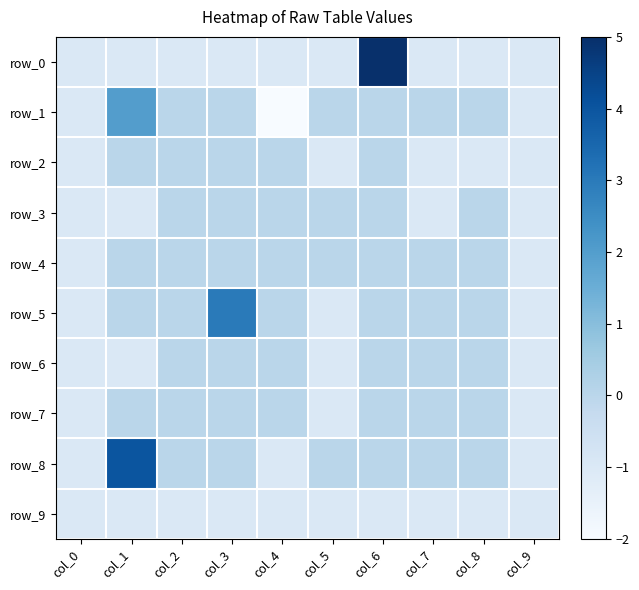

At col_8, list the series in order from largest to smallest.

row_1, row_3, row_4, row_5, row_6, row_7, row_8, row_0, row_2, row_9